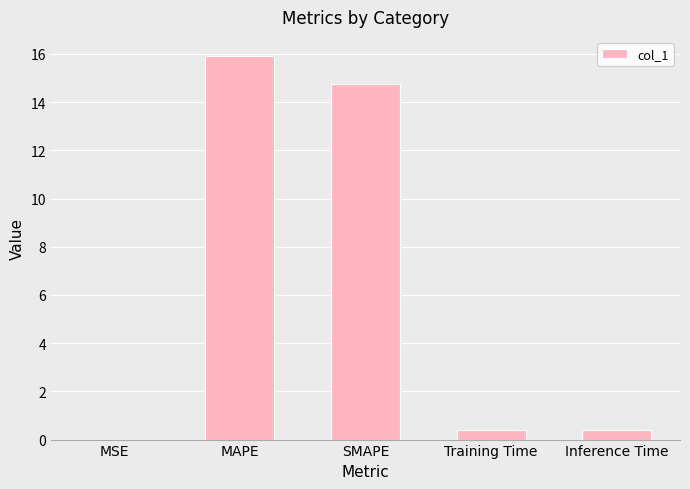

What is the approximate value at MAPE?

15.9